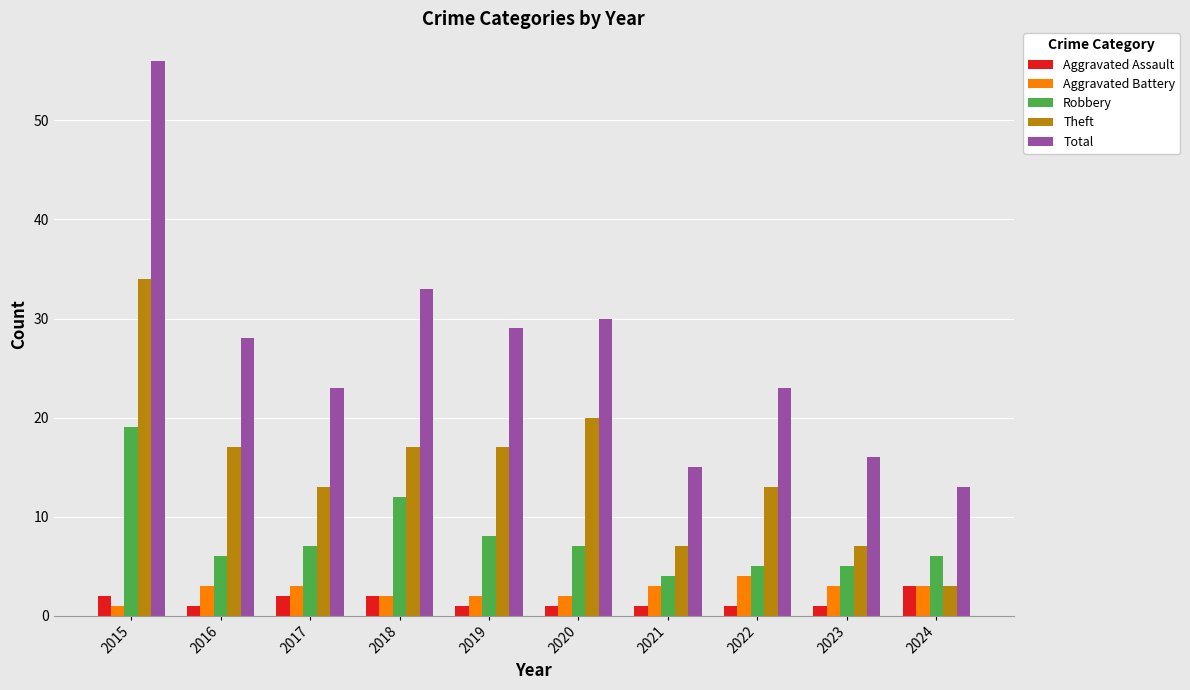

How many groups of bars are there?

10